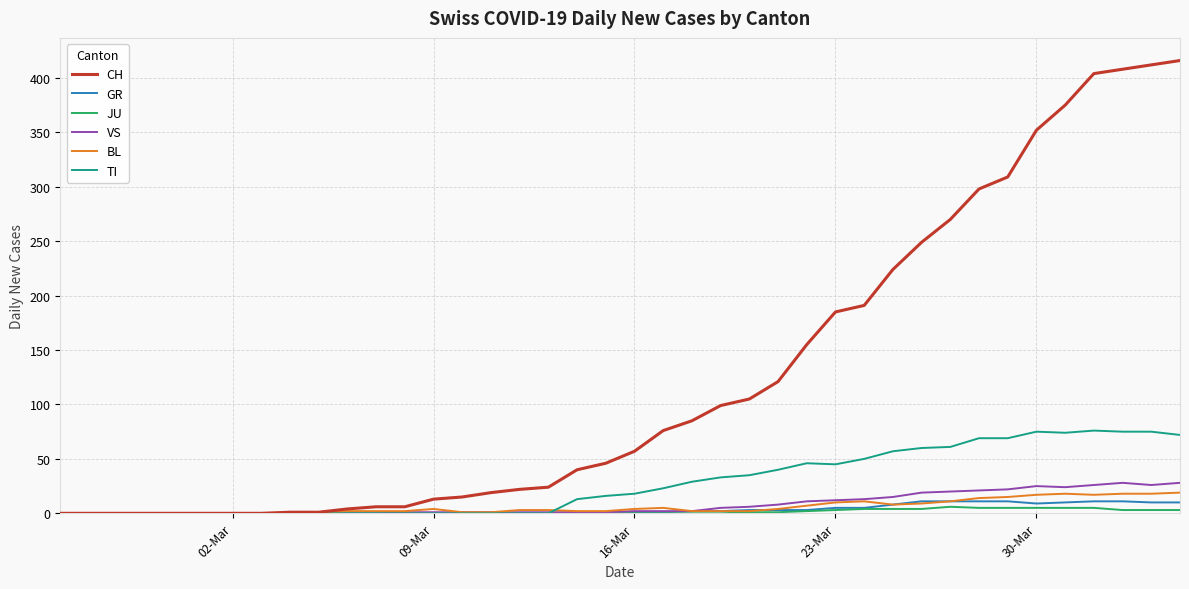

What is the difference between the second highest and minimum values in the BL series?

18